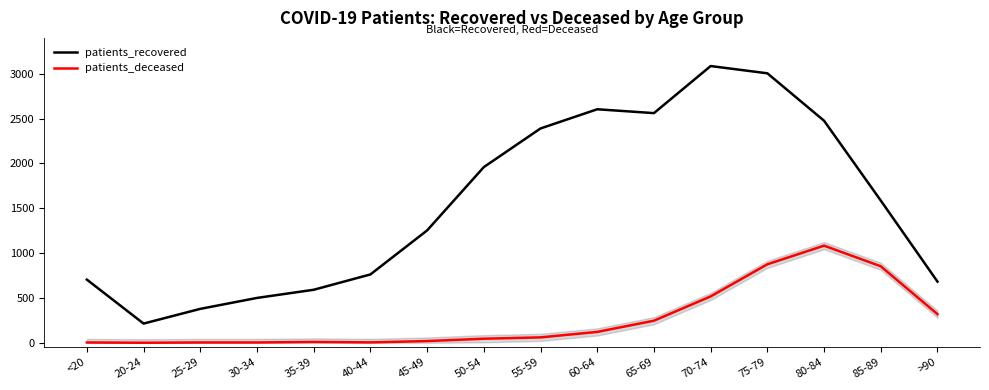

Which category has the lowest value in the patients_recovered series?

20-24